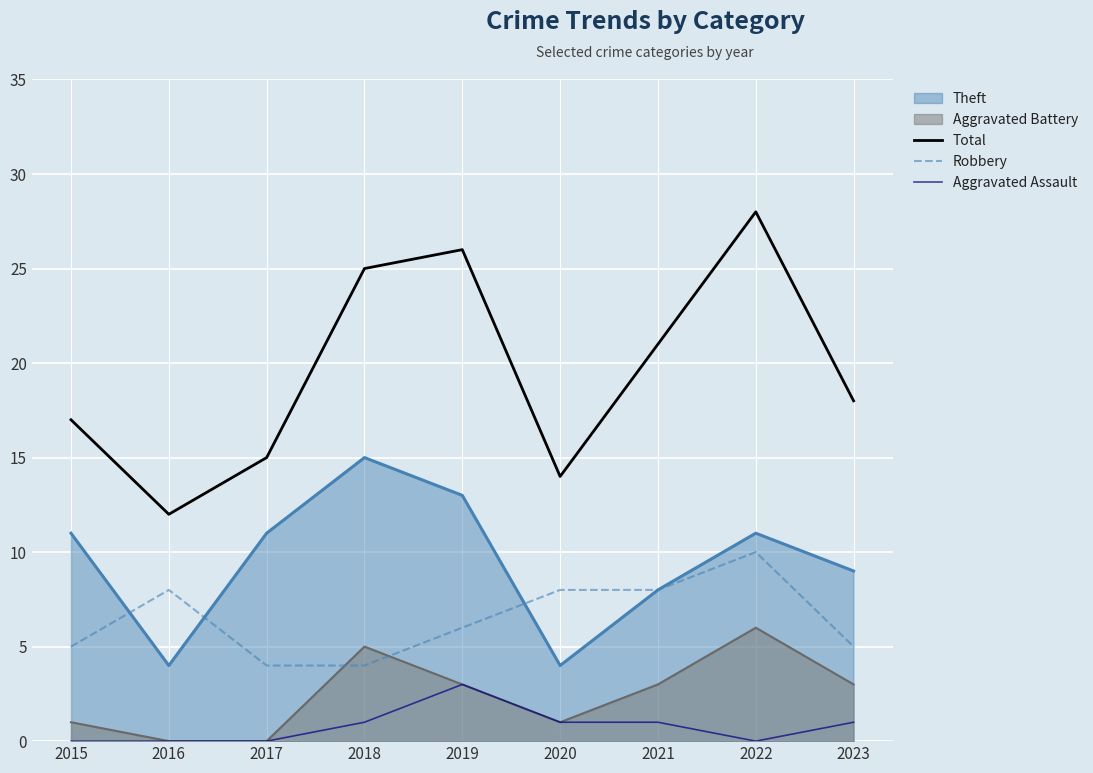

Which series changed the most between 2019 and 2021?

Total